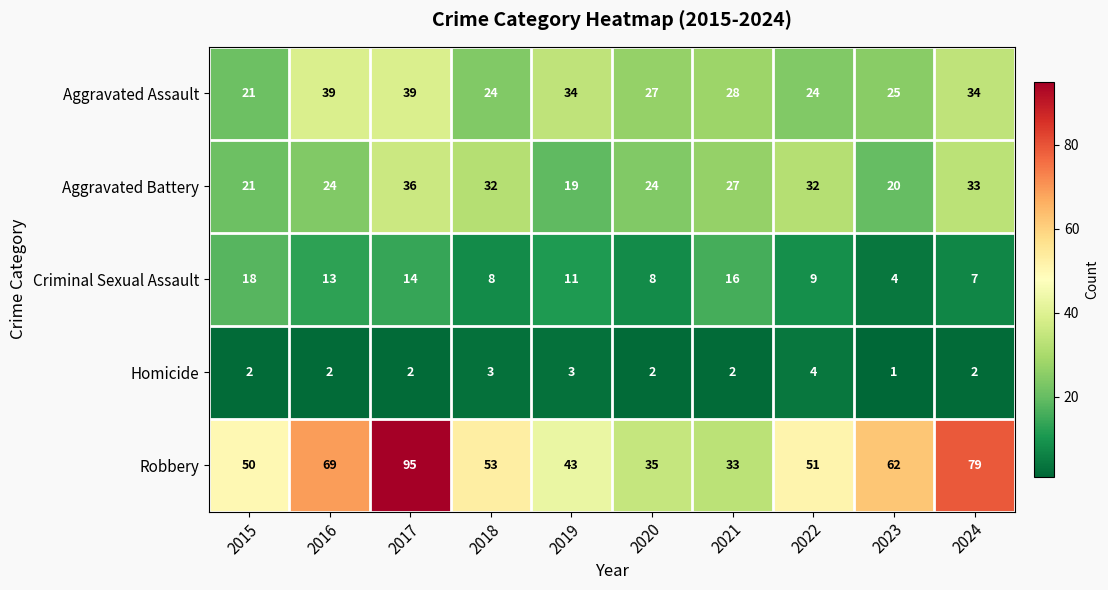

Read the Aggravated Battery value at 2019, to the nearest 10.

20